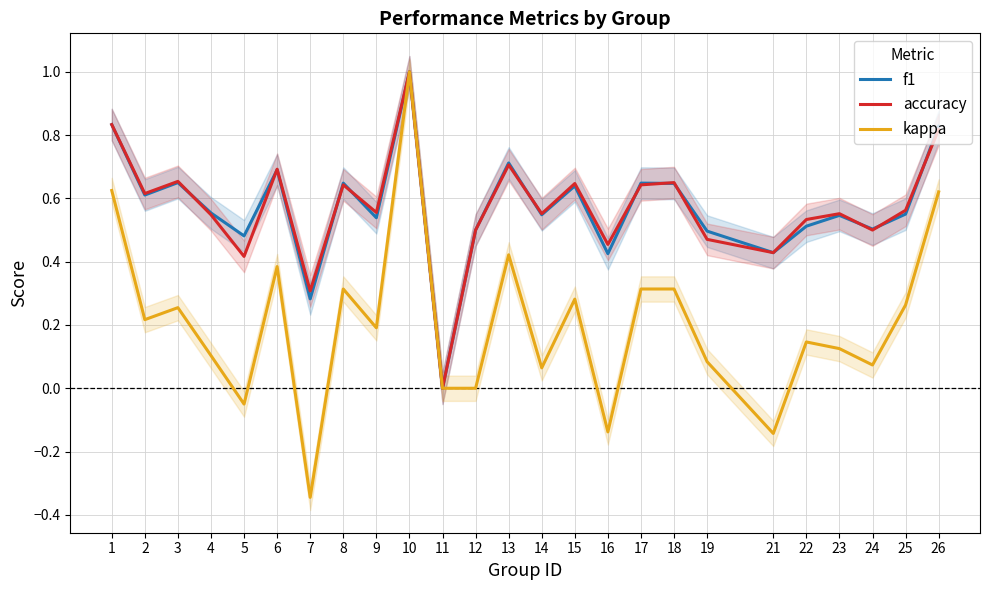

At how many categories does at least one series exceed 0?

24